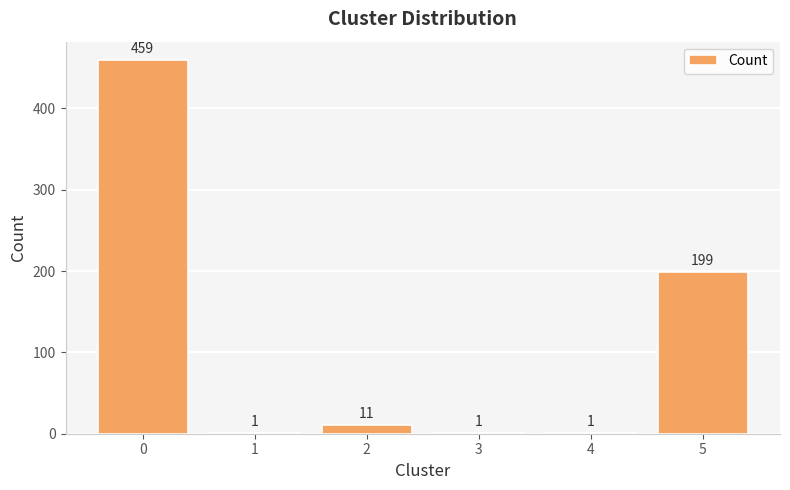

What is the ratio of the value at 1 to the value at 3?

1.0